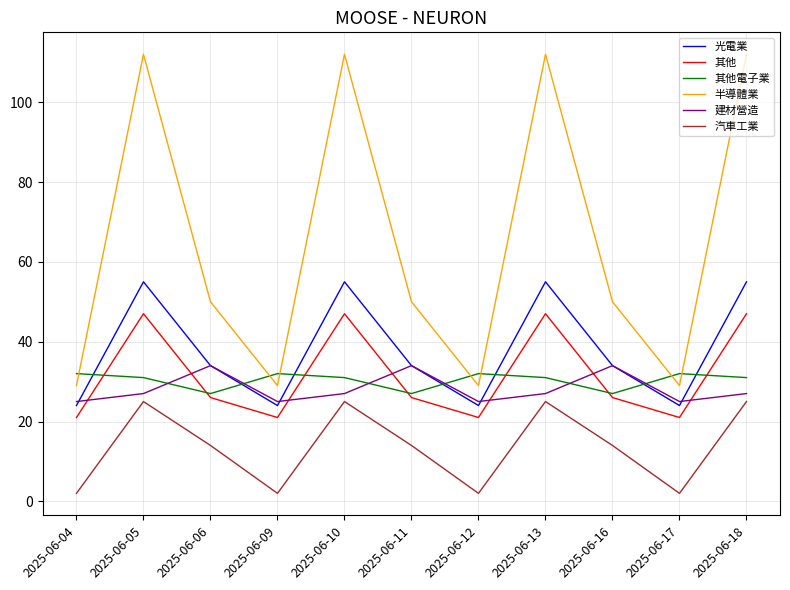

The 其他電子業 series shows 54 at 2025-06-10. True or false?

False